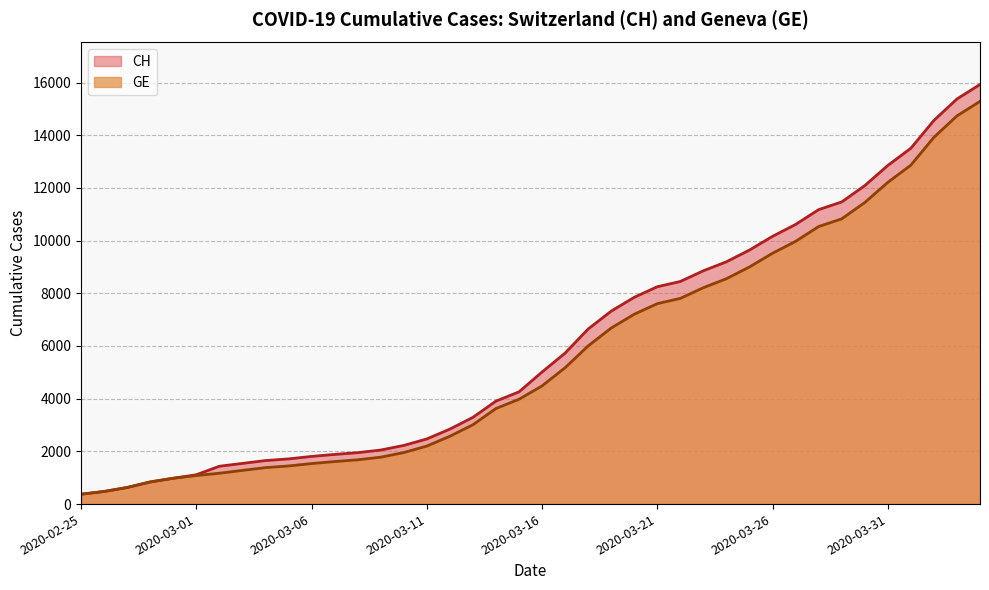

Rank the series by their average value, from highest to lowest.

CH, GE